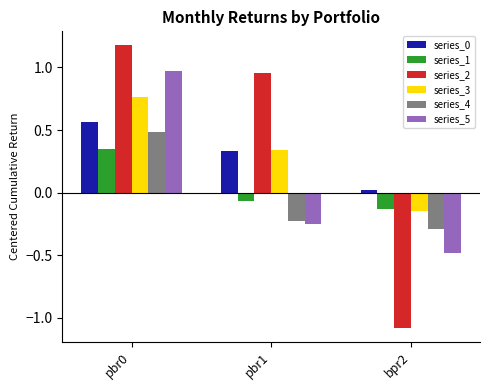

The series_3 series shows 0.1 at pbr1. True or false?

False